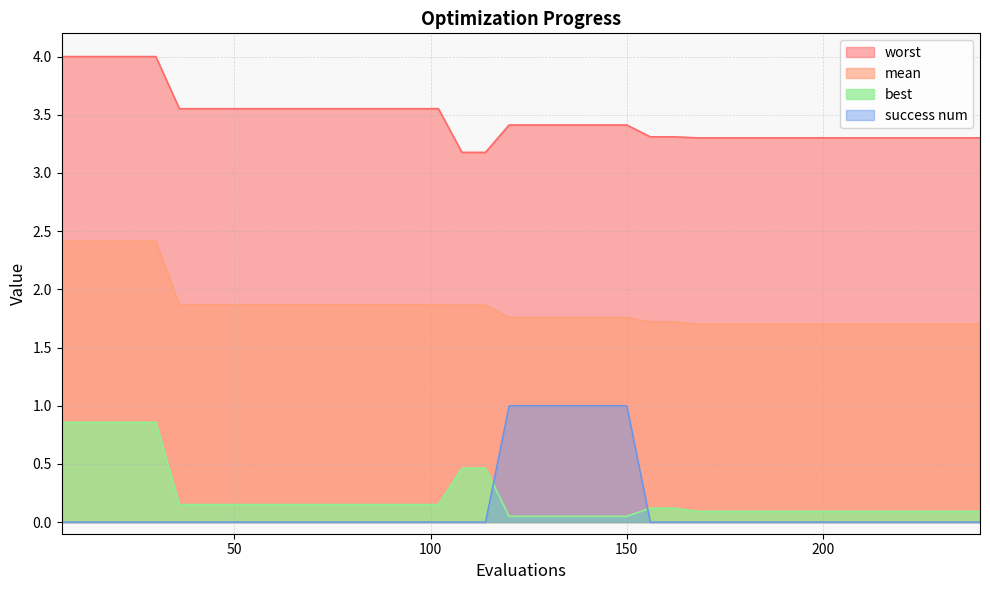

What are all the series names shown in the legend?

worst, mean, best, success num